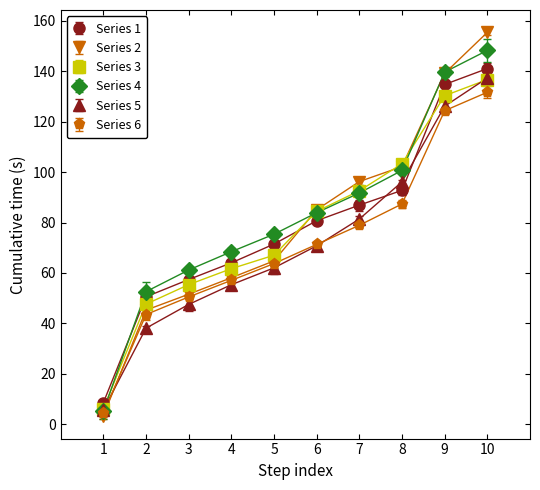

How many lines are shown in the chart?

6